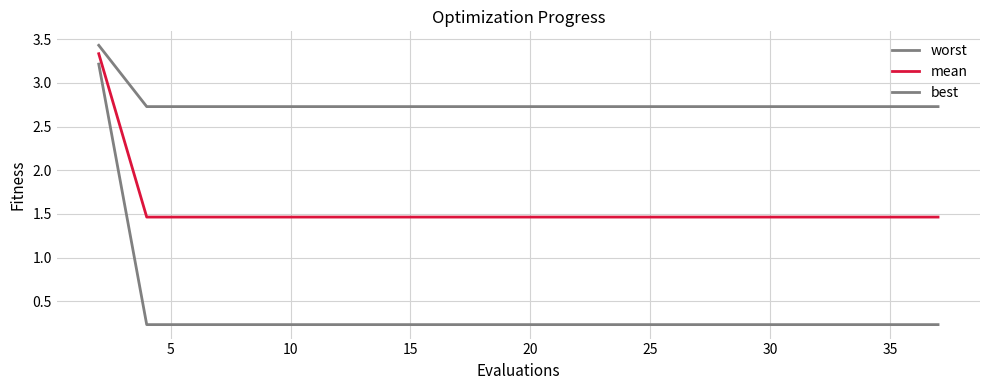

Does the chart have visible grid lines?

Yes